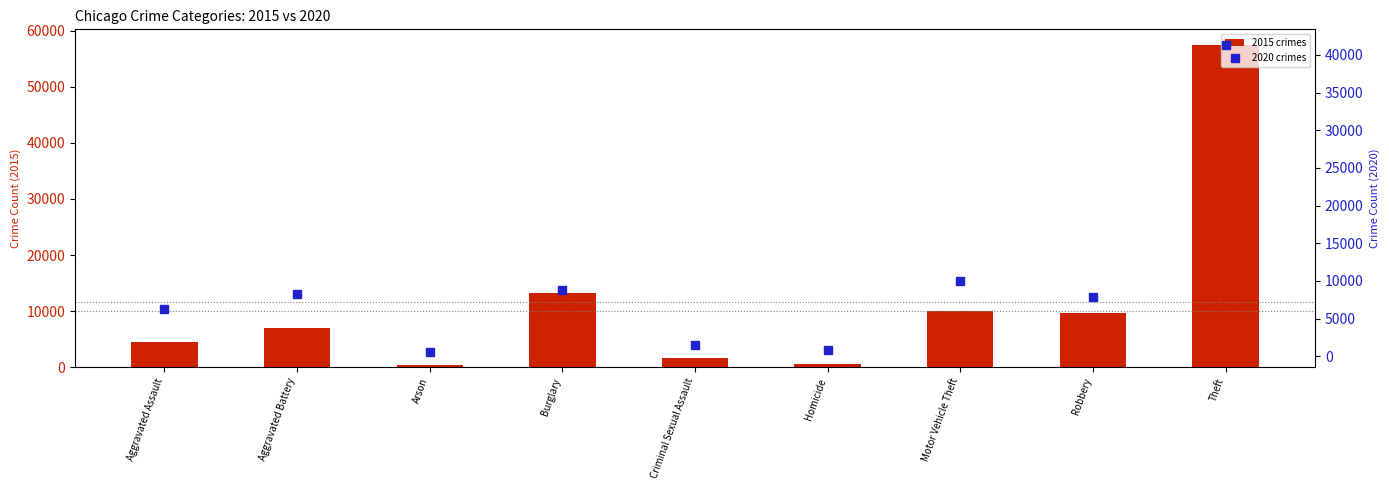

Are the bars horizontal?

No